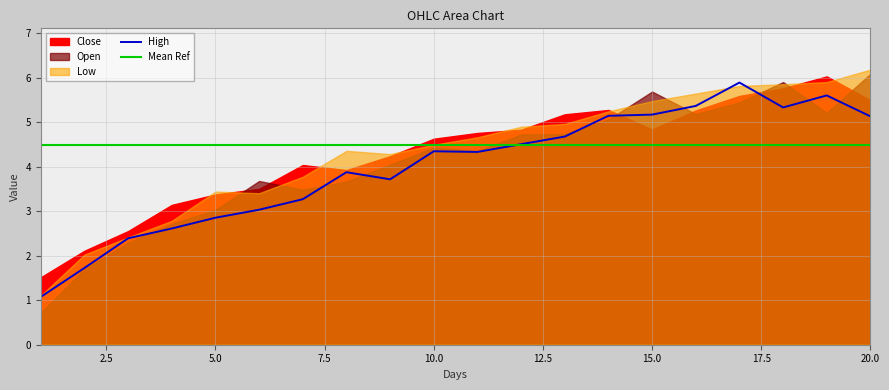

What is the minimum value for High?

1.1